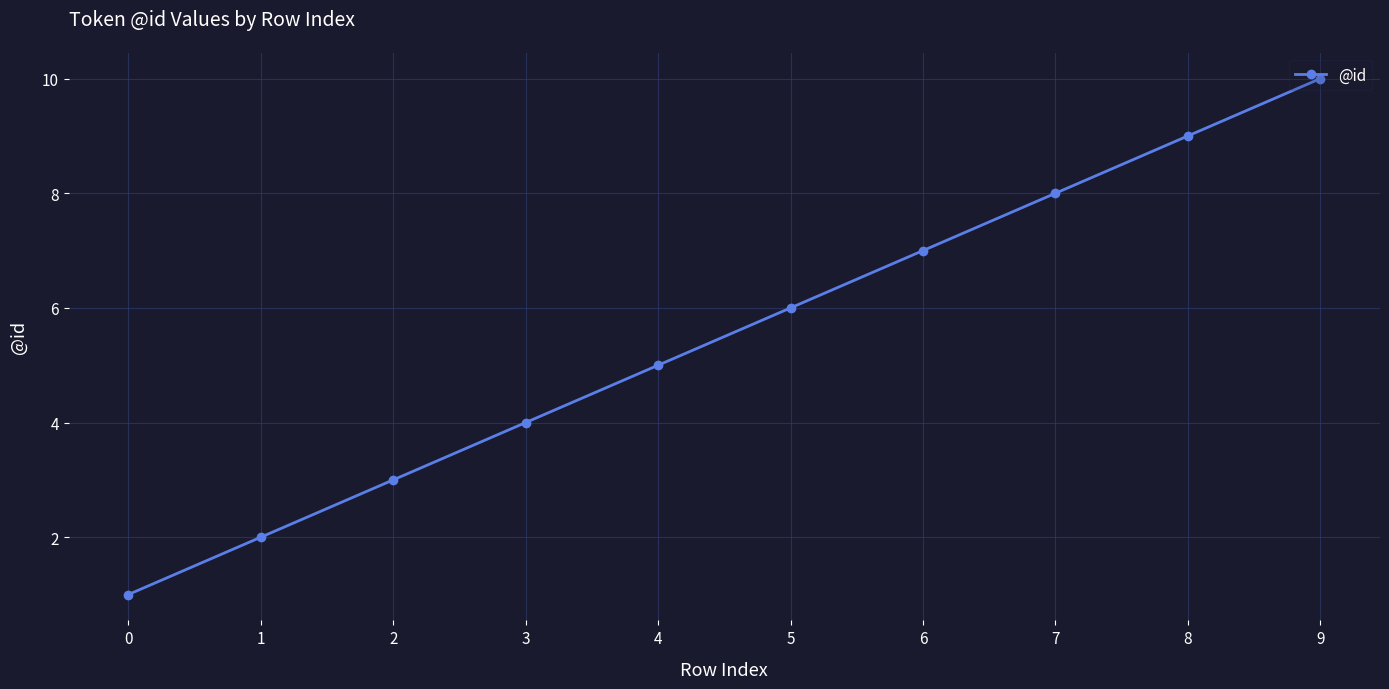

What is the difference between the maximum and second lowest values?

8